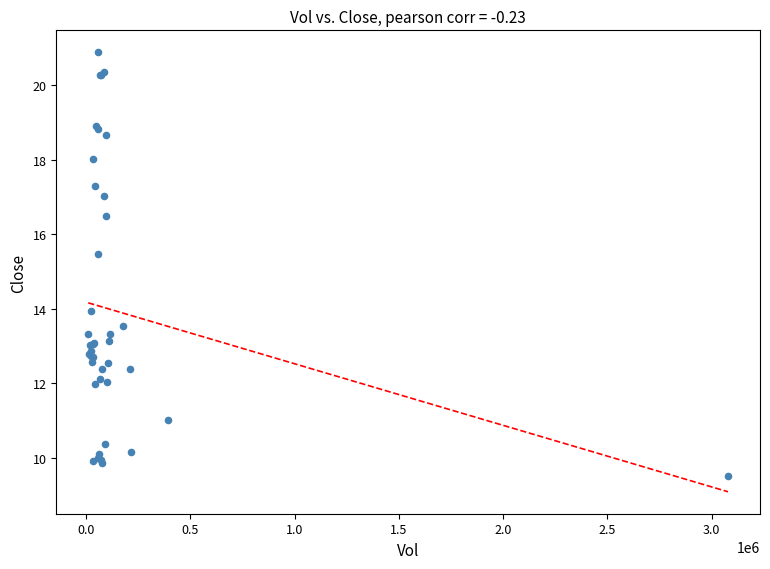

What Y value in the scatter plot is closest to 15?

15.5